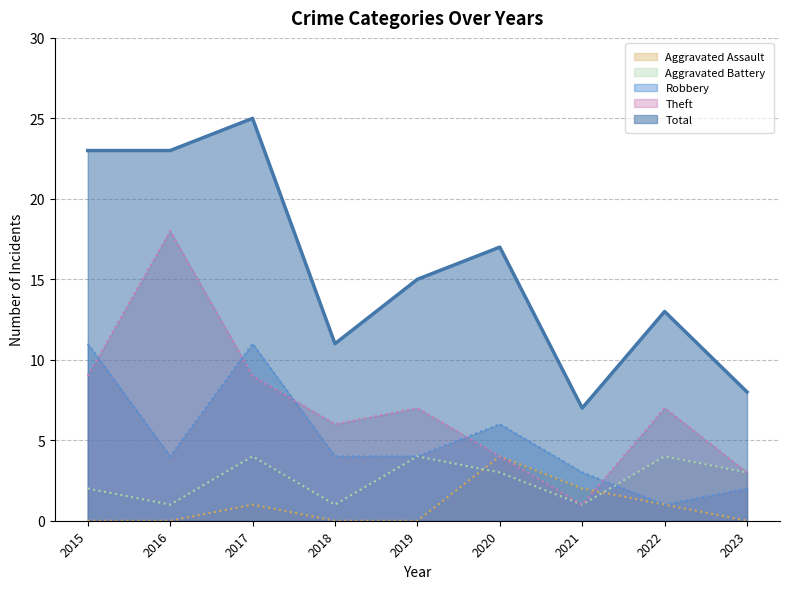

What is the value of the Theft point at the 9th from the left?

3